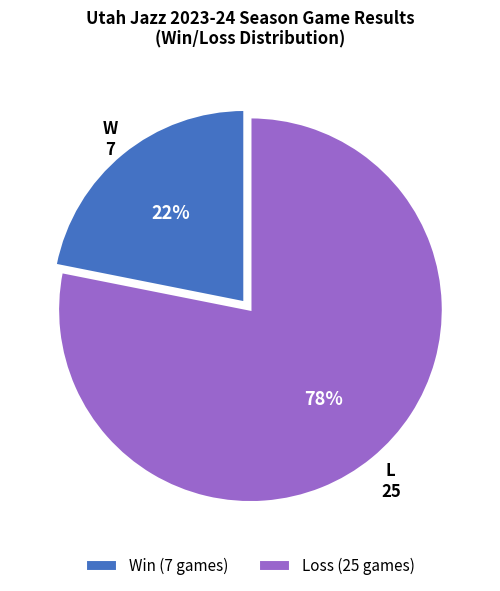

True or false: W accounts for 22% of the total.

True